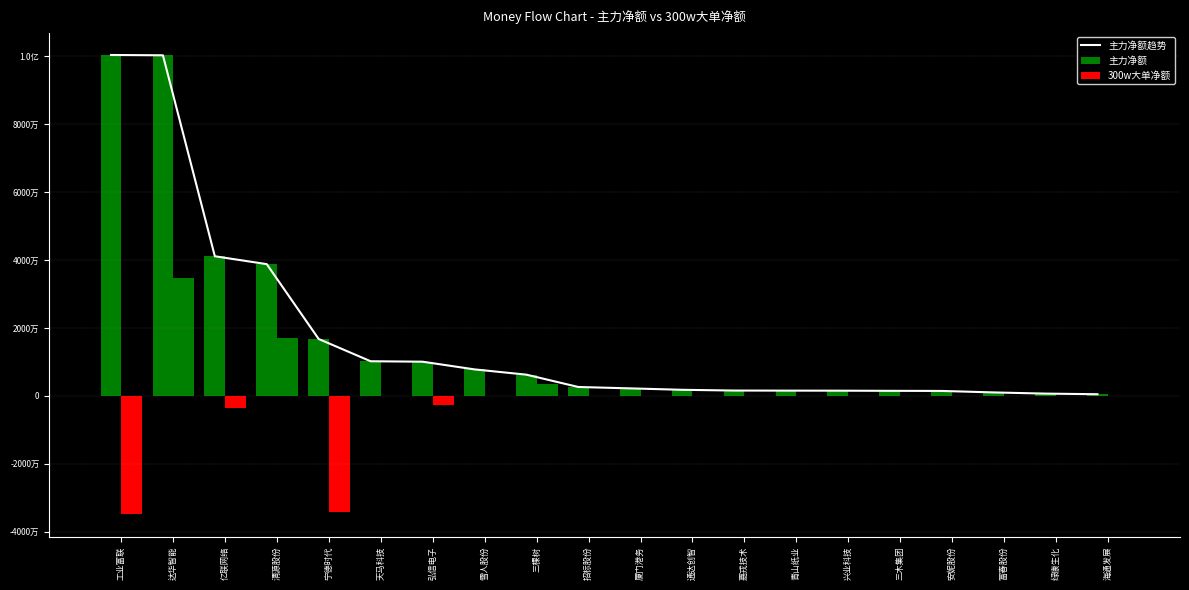

How many values in the 主力净额 series are below 2633605?

10